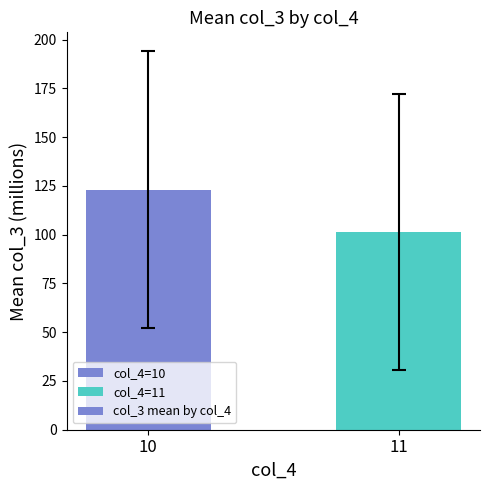

What is the sum of the values at 11 and 10?

224.5